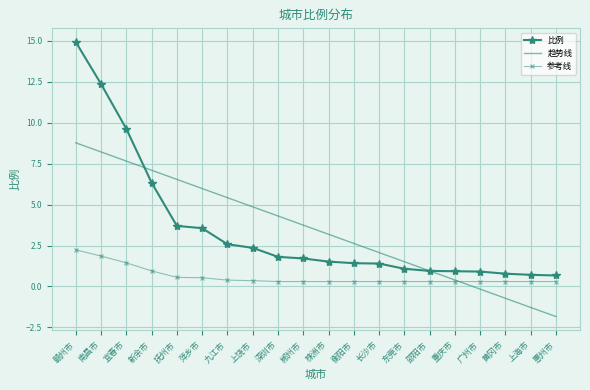

How many times do 趋势线 and 参考线 cross each other?

1